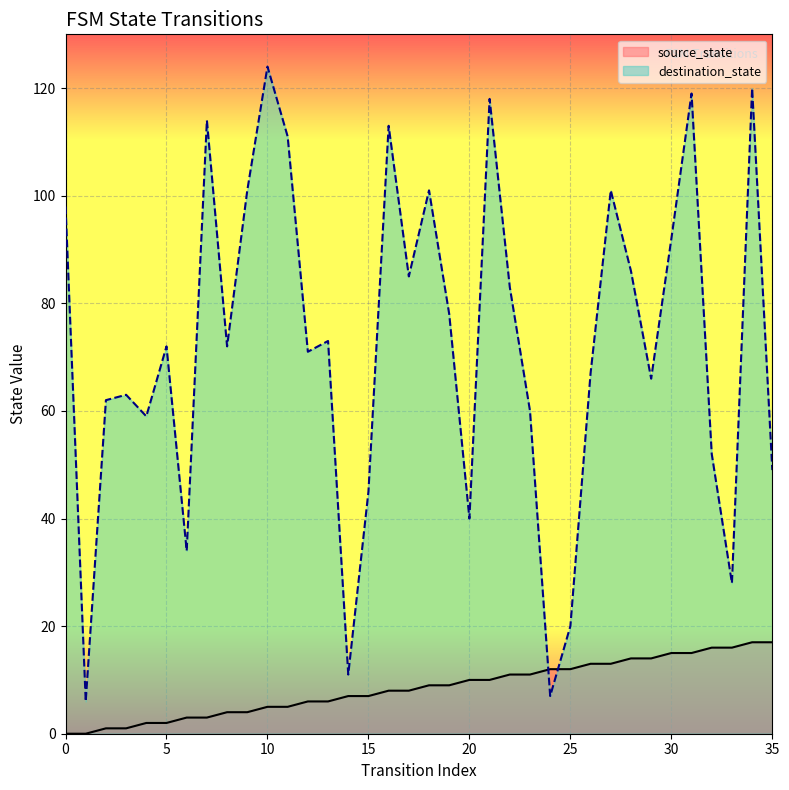

What is the difference between the highest and lowest values at 12?

65